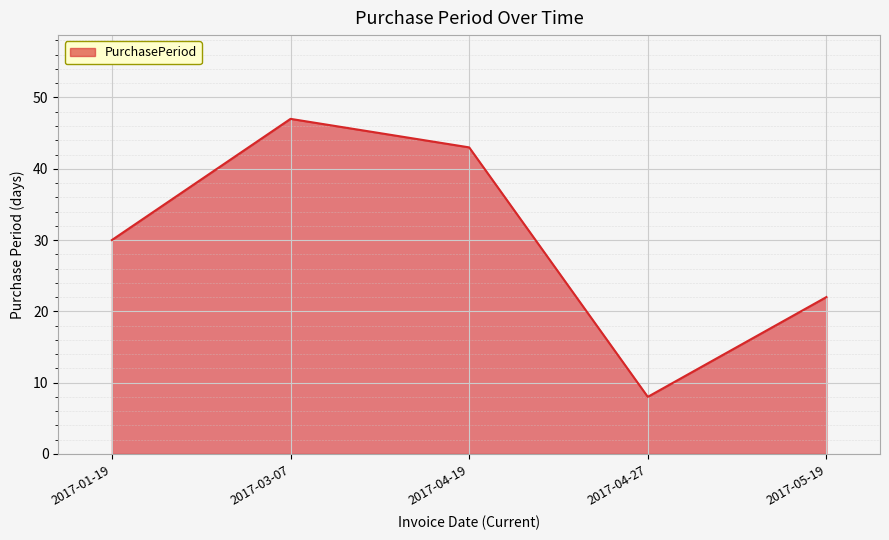

Reading right to left, what are all the values shown in this chart?

22	8	43	47	30